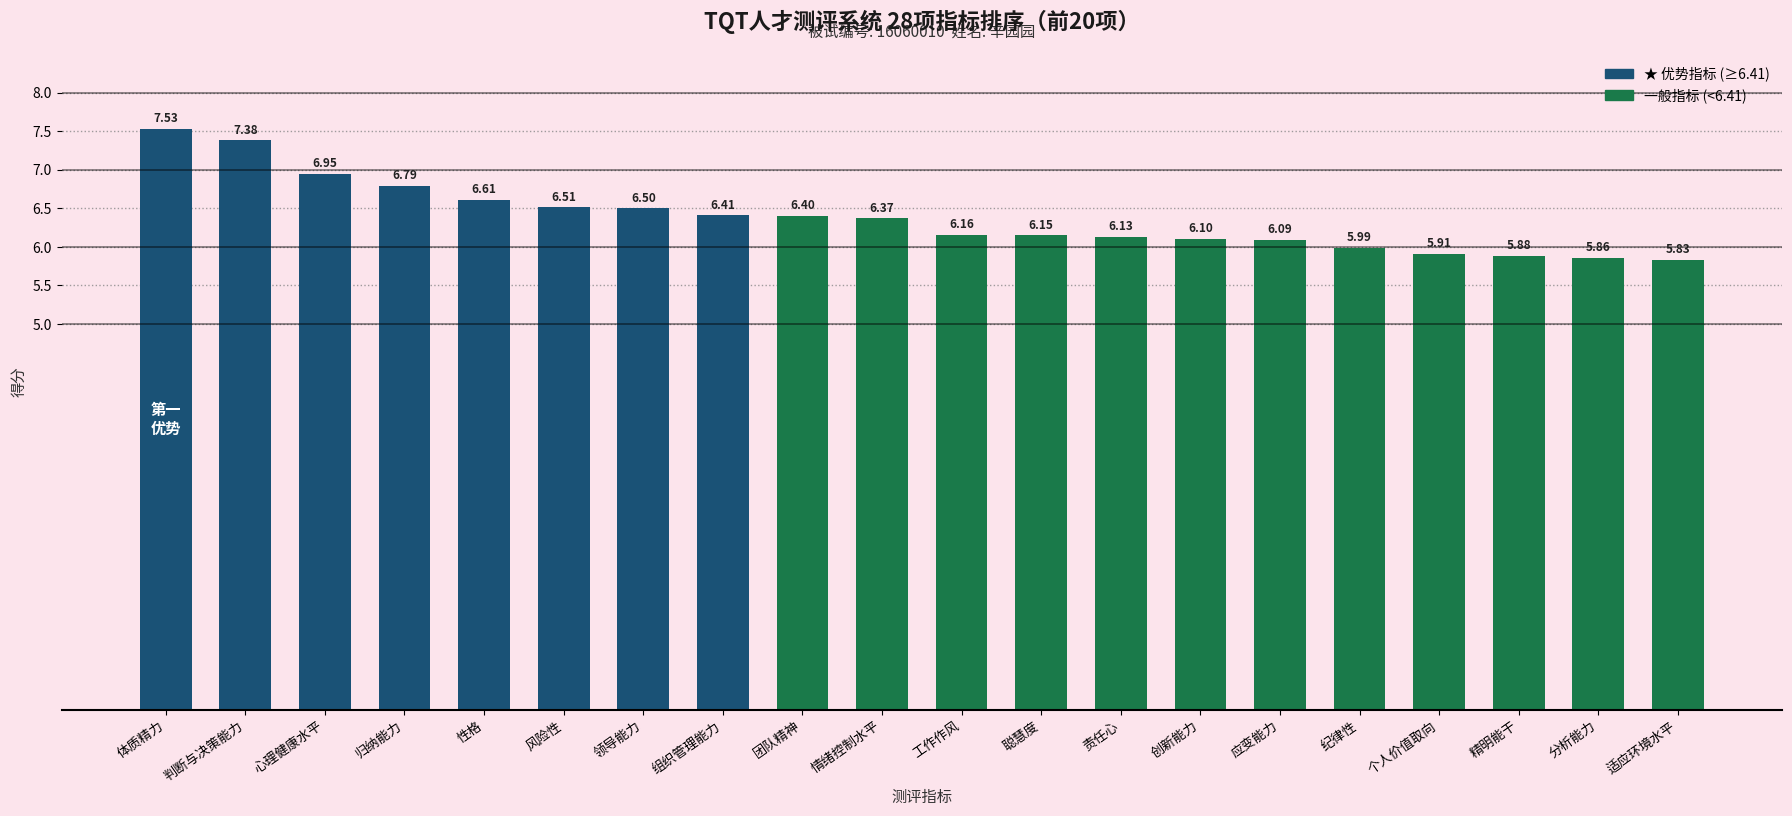

What is the difference between the values at 精明能干 and 情绪控制水平?

0.5